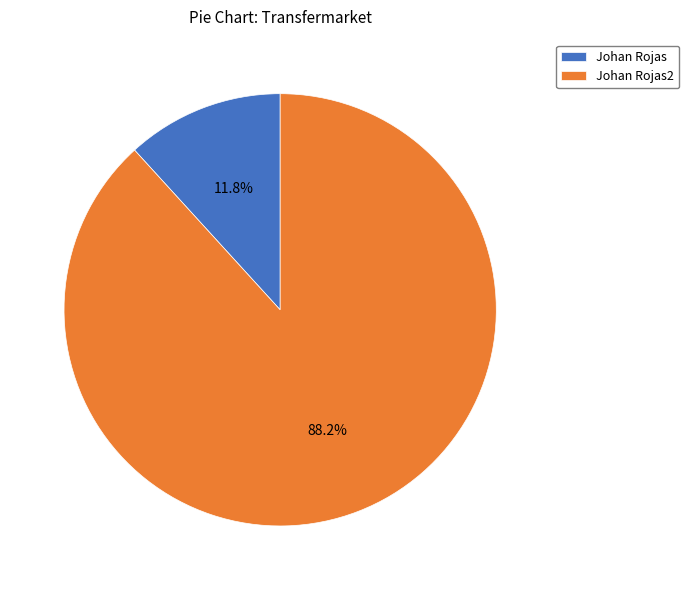

What percentage is NOT represented by Johan Rojas2?

11.8%